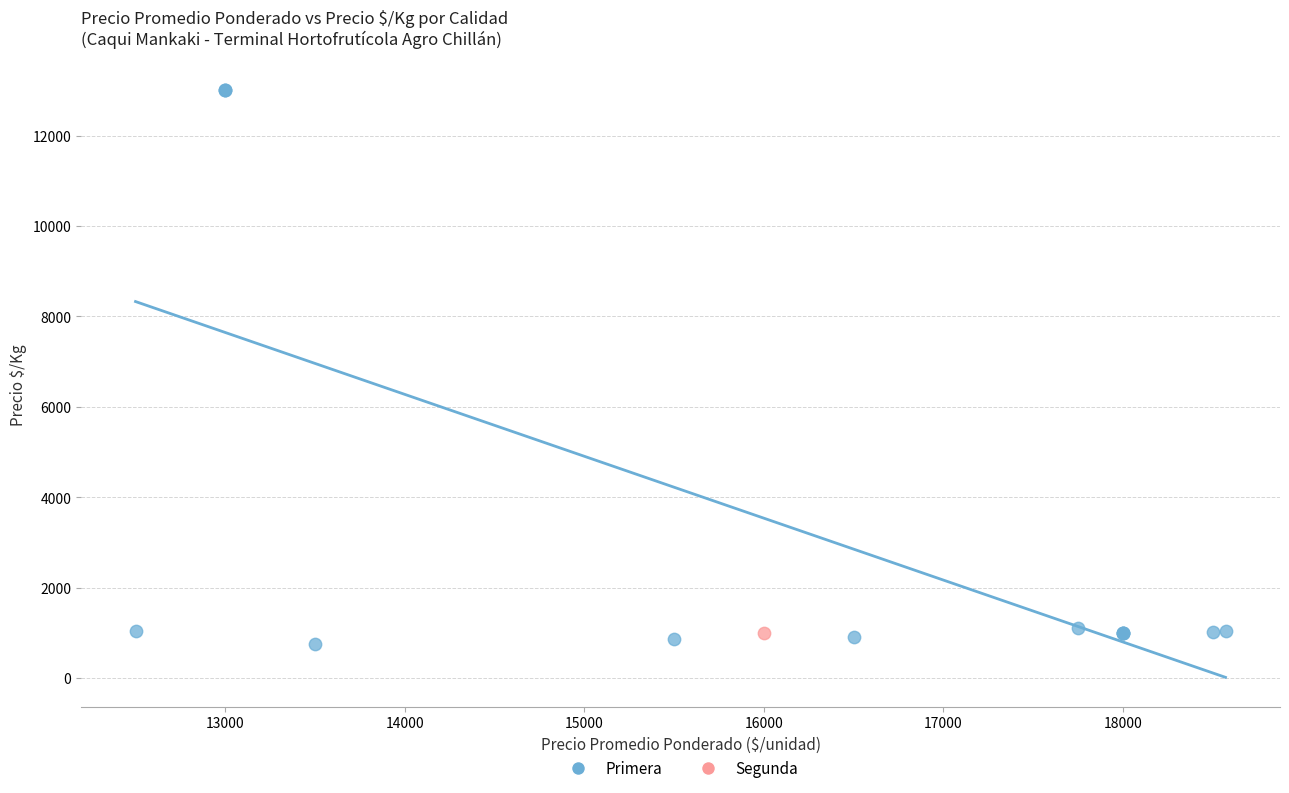

What are all the series names shown in the legend?

Primera, Segunda